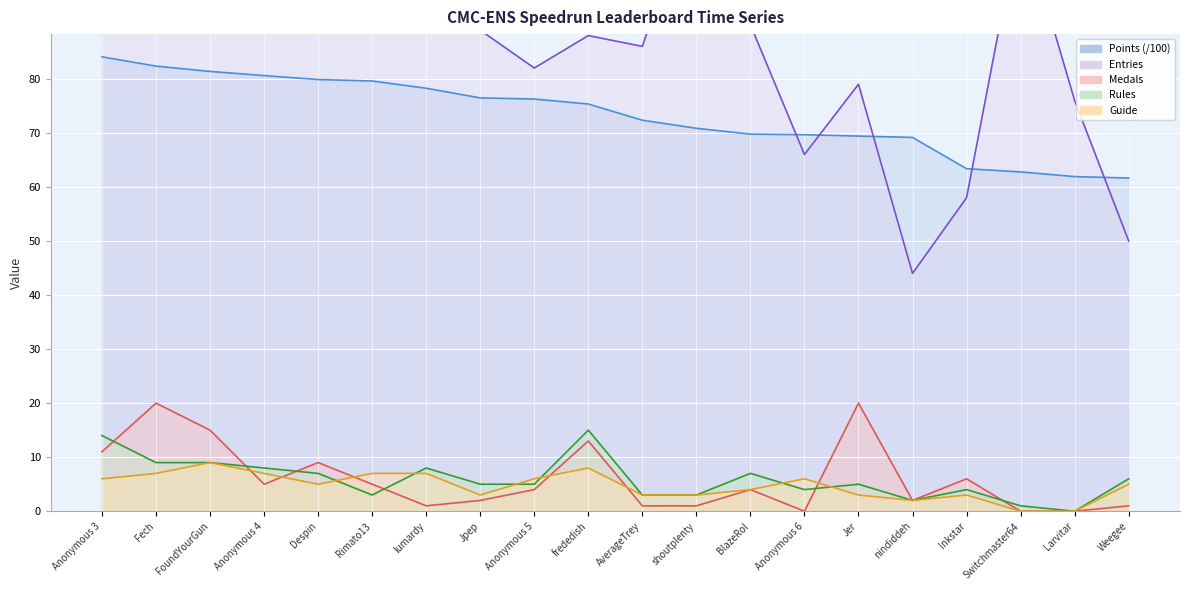

What is the total value across all series at Larvitar?

137.9